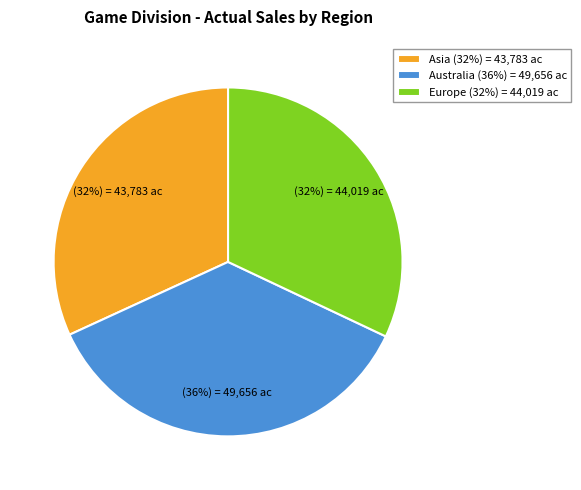

How many slices are in this pie chart?

3